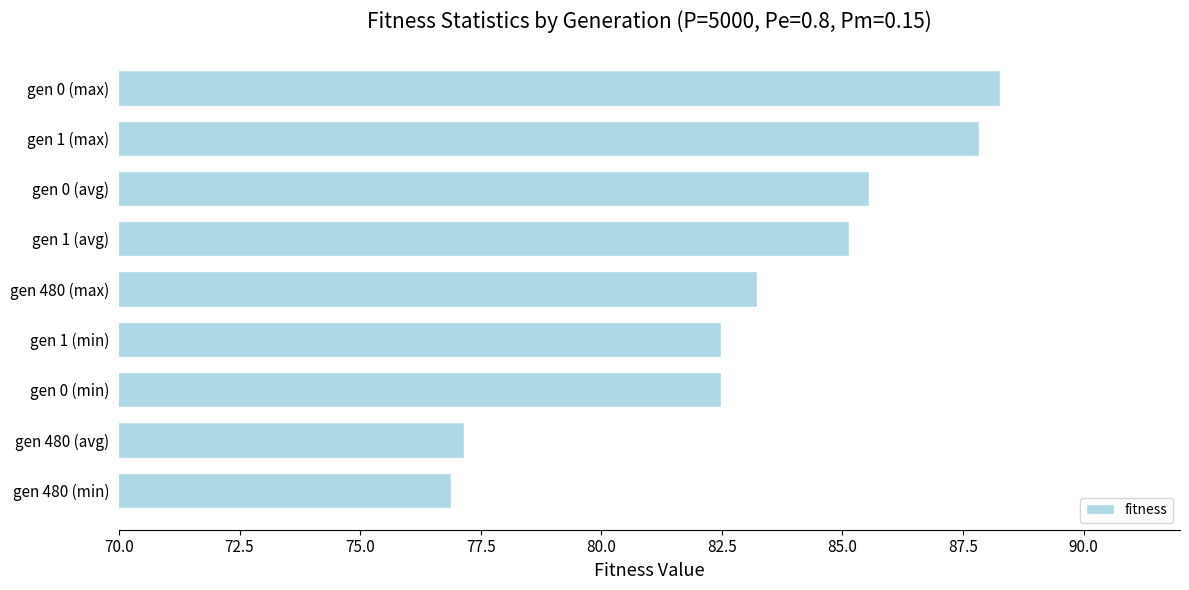

Reading bottom to top, transcribe all the data shown in this chart.

gen 480 (min)=76.9	gen 480 (avg)=77.2	gen 0 (min)=82.5	gen 1 (min)=82.5	gen 480 (max)=83.2	gen 1 (avg)=85.1	gen 0 (avg)=85.5	gen 1 (max)=87.8	gen 0 (max)=88.3